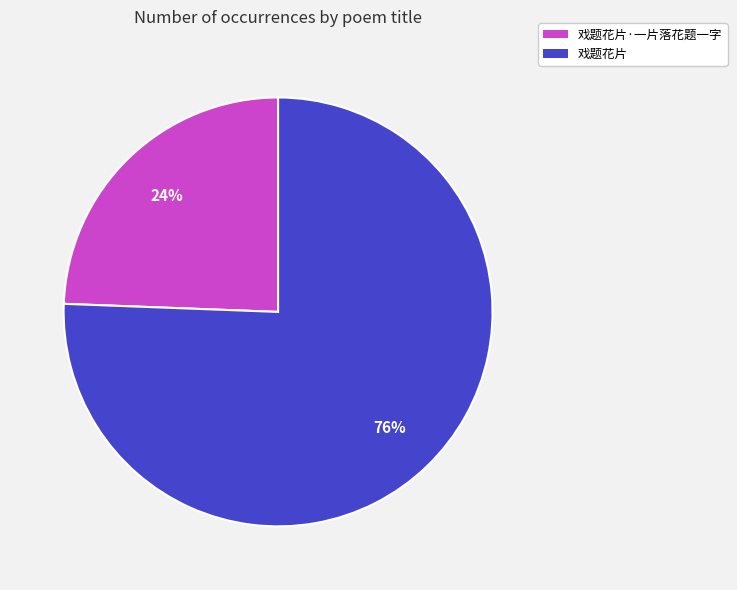

Is there a majority slice in this chart?

Yes